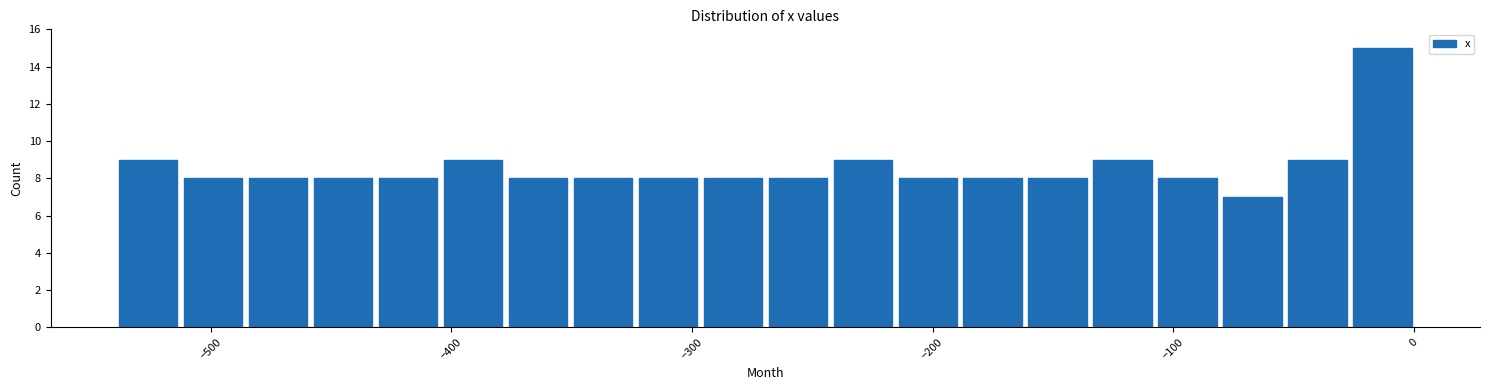

Read against the x-axis, roughly where is the centre of the tallest bar?

-10